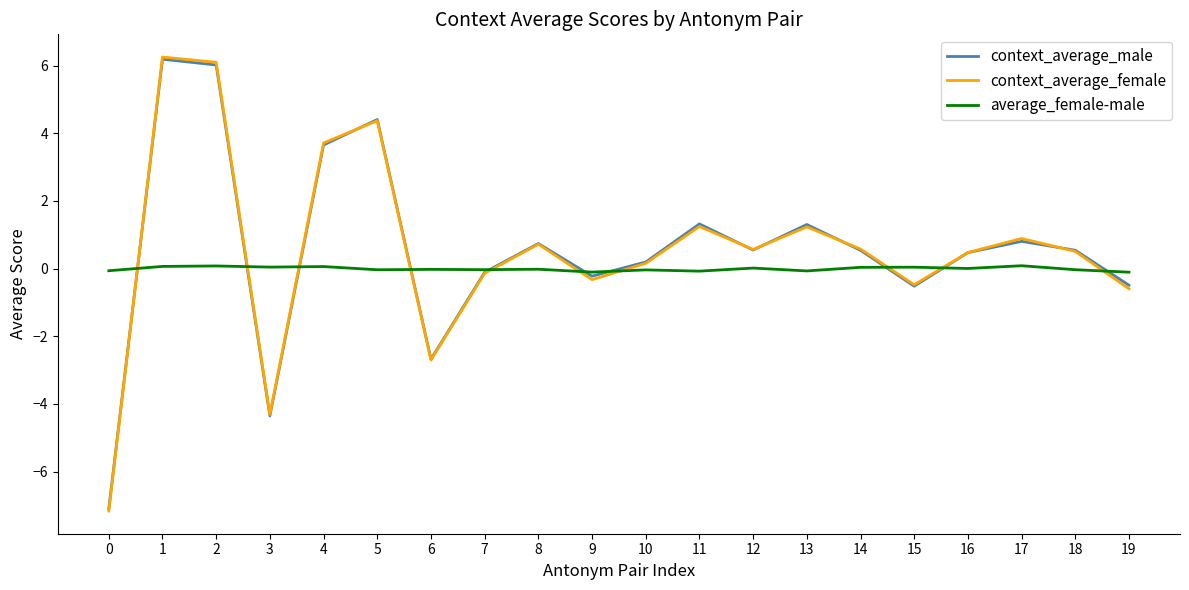

True or false: context_average_female has a value of 0.7 at 8.

True